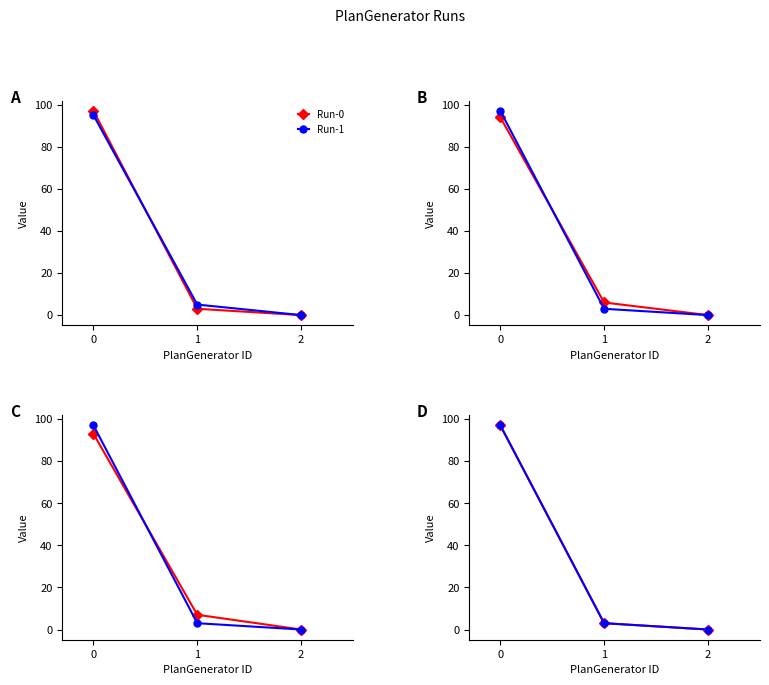

Between 0 and 2, which series saw the biggest shift?

Run-0